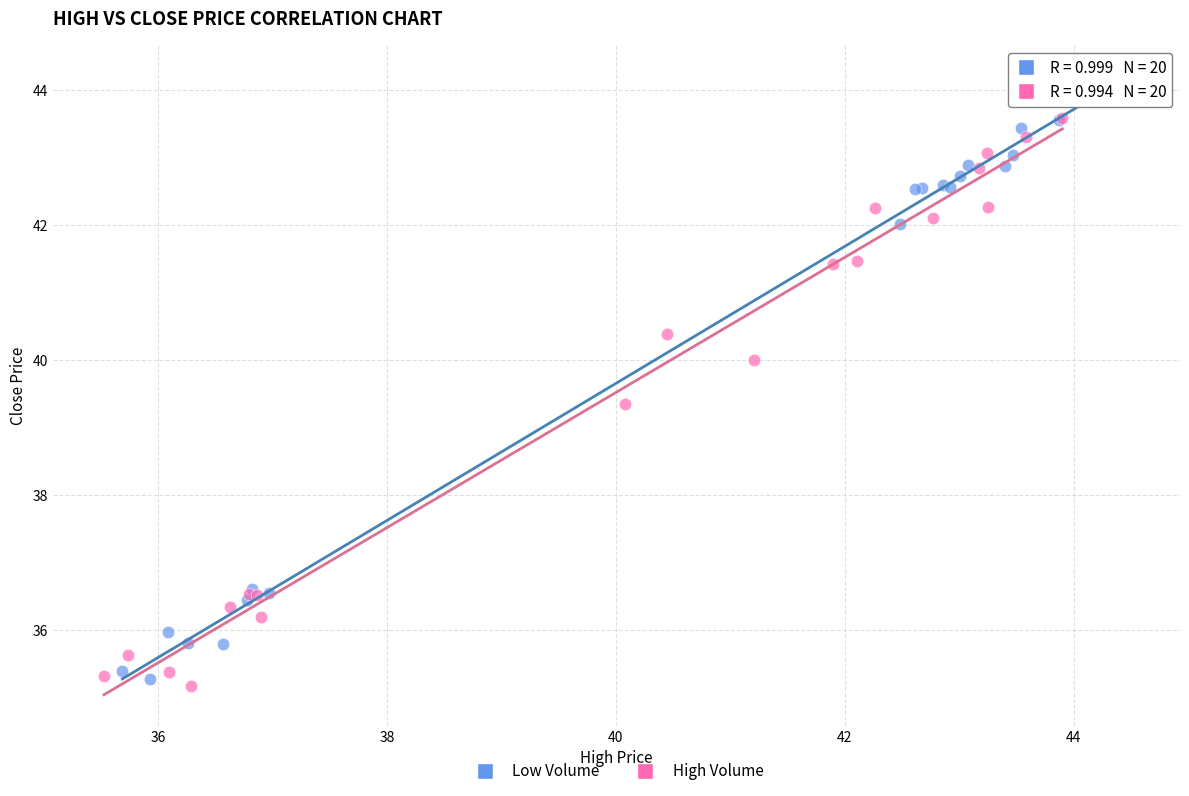

Which series reaches the maximum Y coordinate?

Low Volume